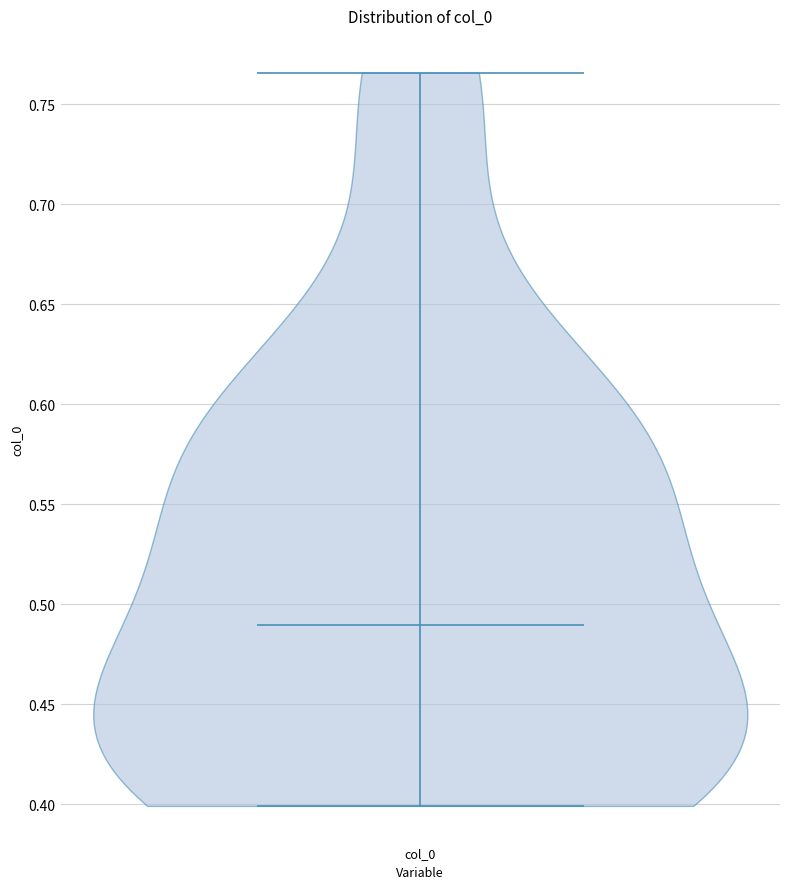

Read this violin plot against the y-axis: where its median line is, and the lowest and highest points the violin reaches. The values are not printed on the chart, so give them approximately, as read against the axis.

median line 0.490, lowest point 0.400, highest point 0.765